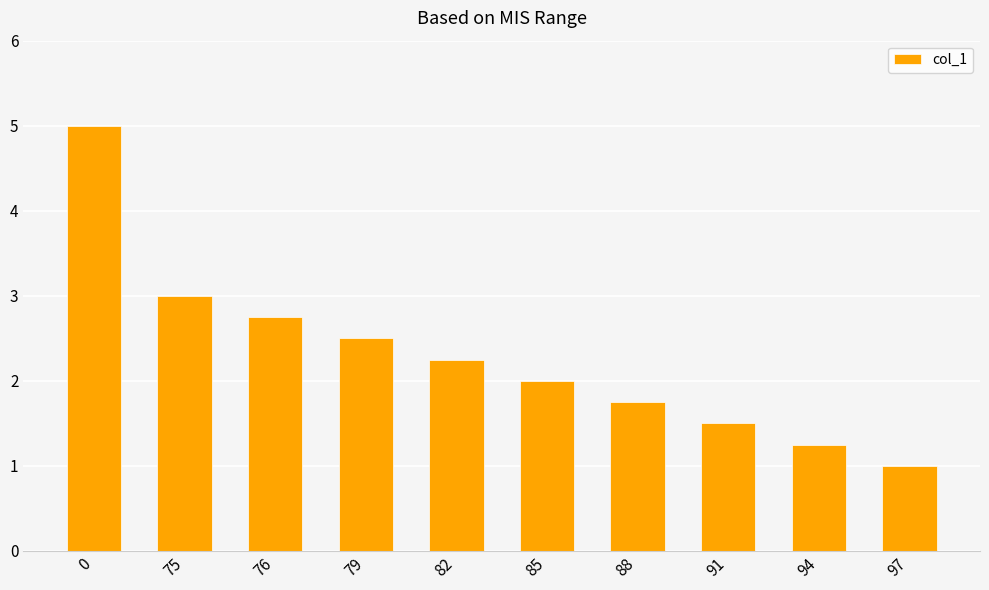

How many bars are there in total?

10